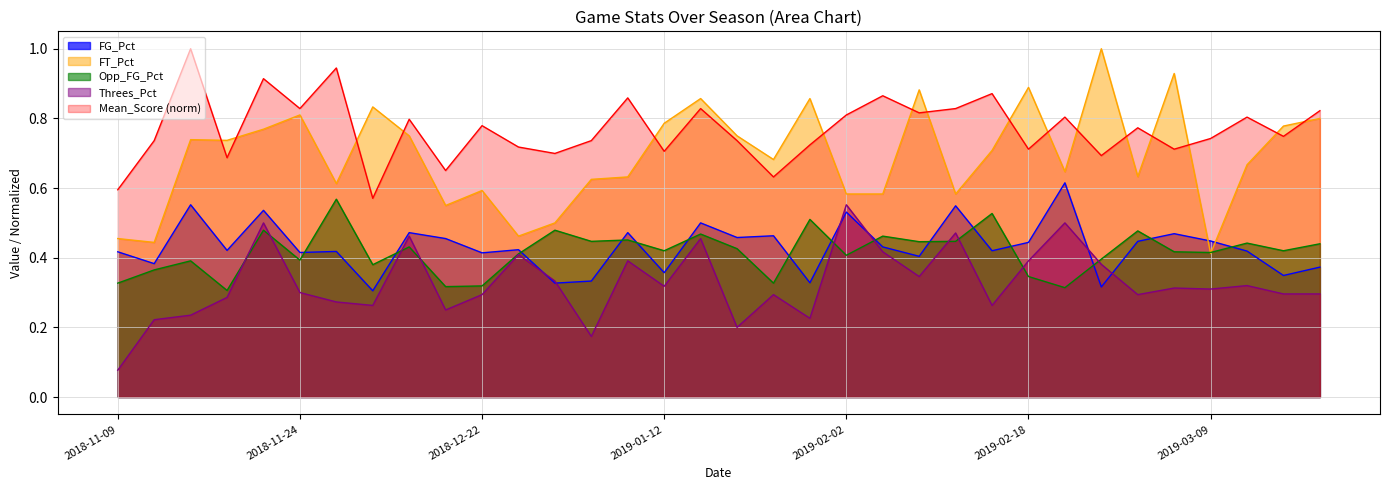

What position from the left is 2019-01-02?

13